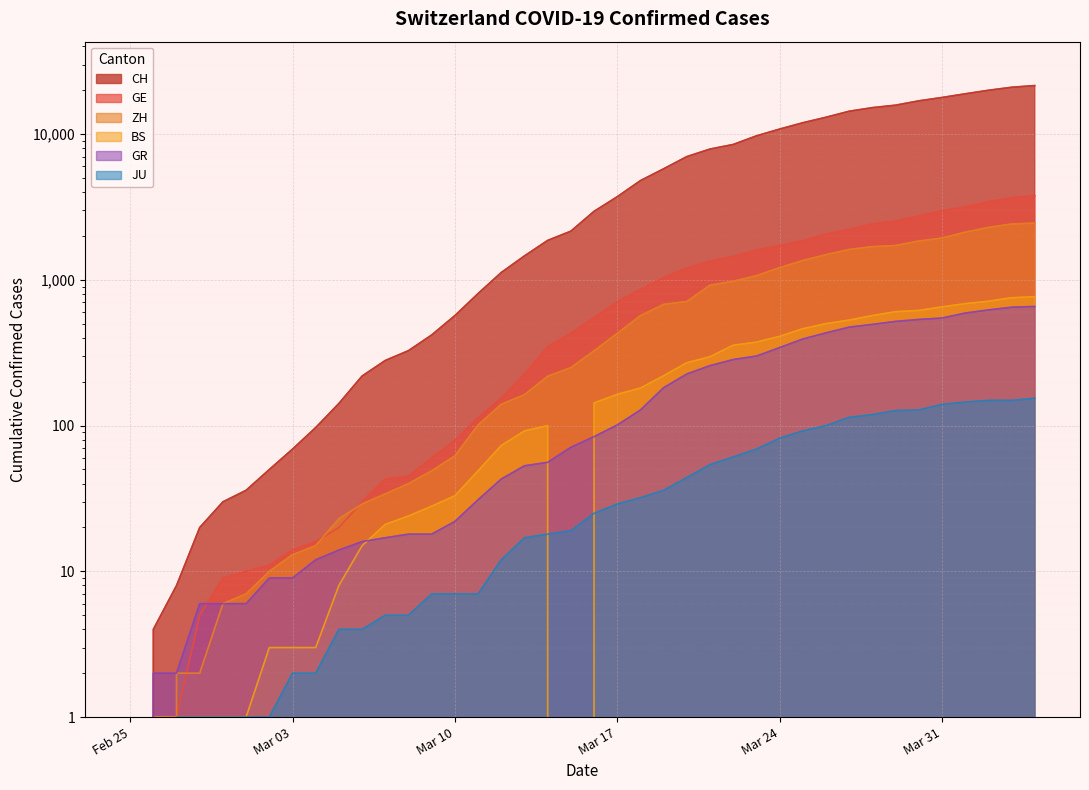

What is the average value of the GE series?

1073